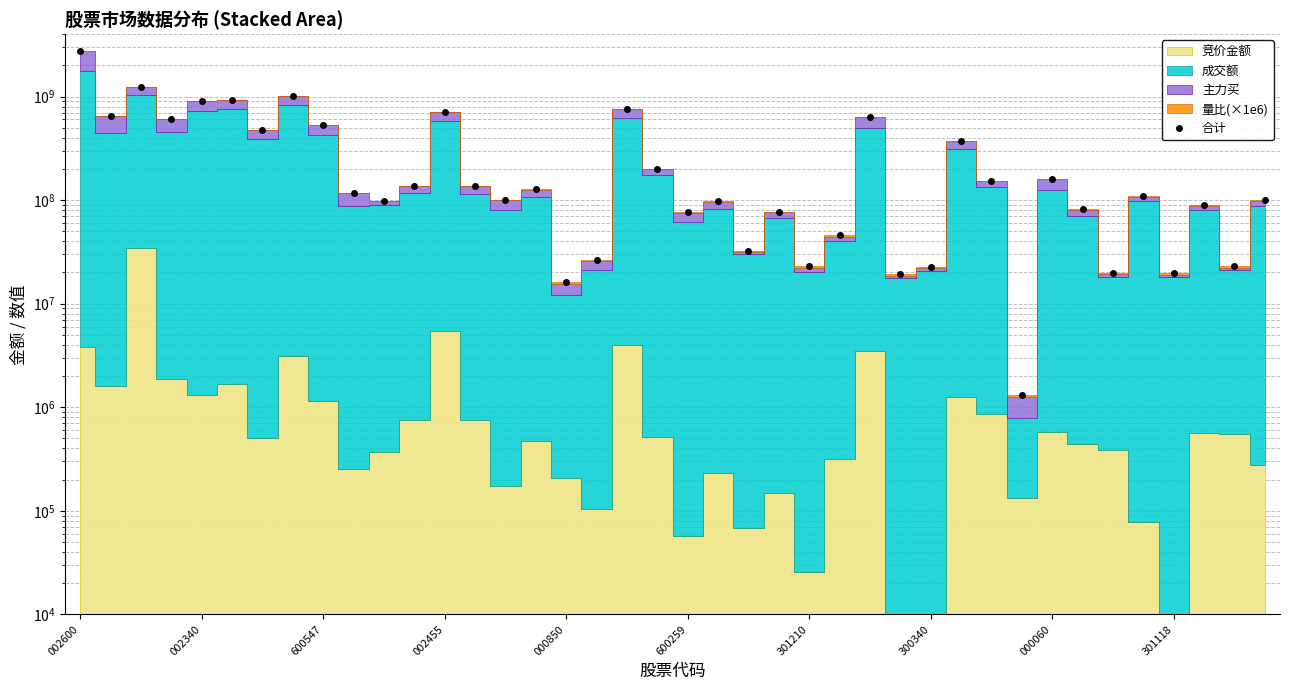

Which has a higher value, 21 or 11?

11